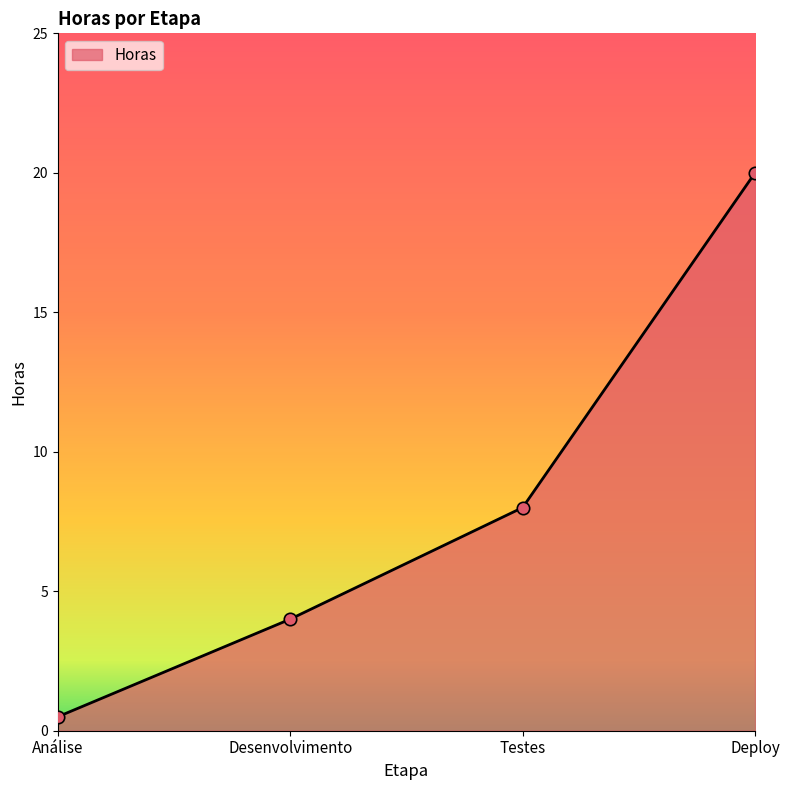

Approximately how many times larger is the value at Análise compared to Desenvolvimento?

0.1